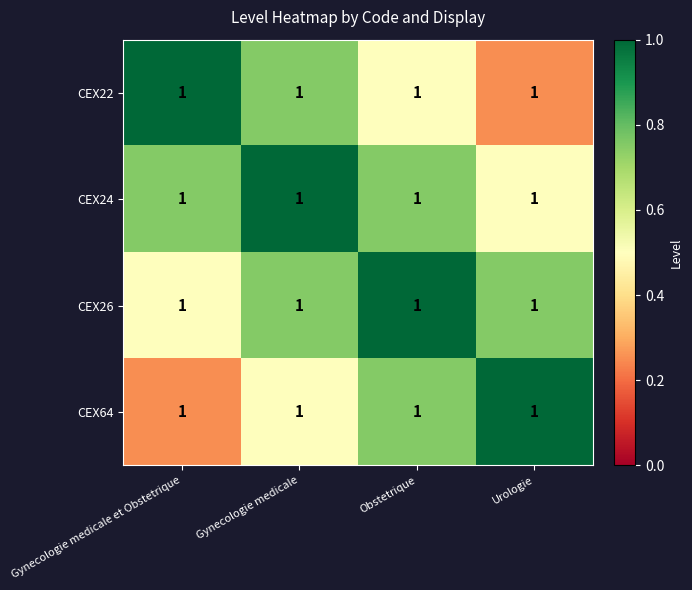

Which has a higher value, Urologie or Obstetrique?

Obstetrique